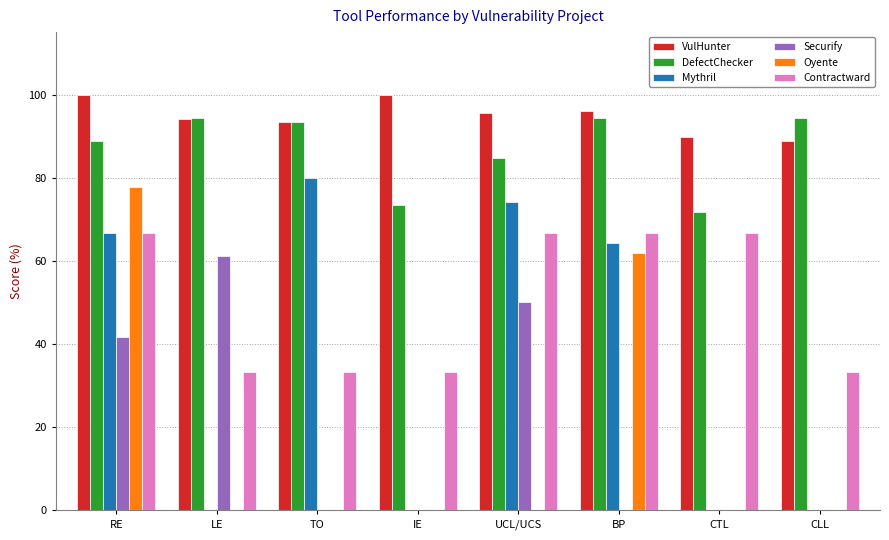

Are the bars grouped side by side (vs. stacked)?

Yes